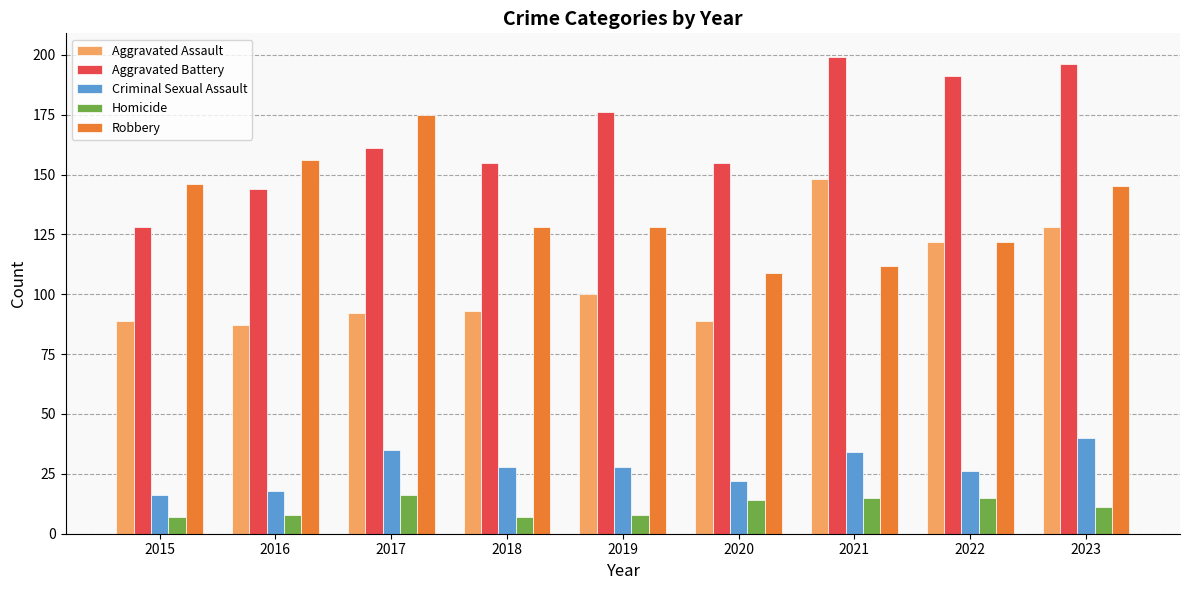

Which series has the widest spread of values?

Aggravated Battery